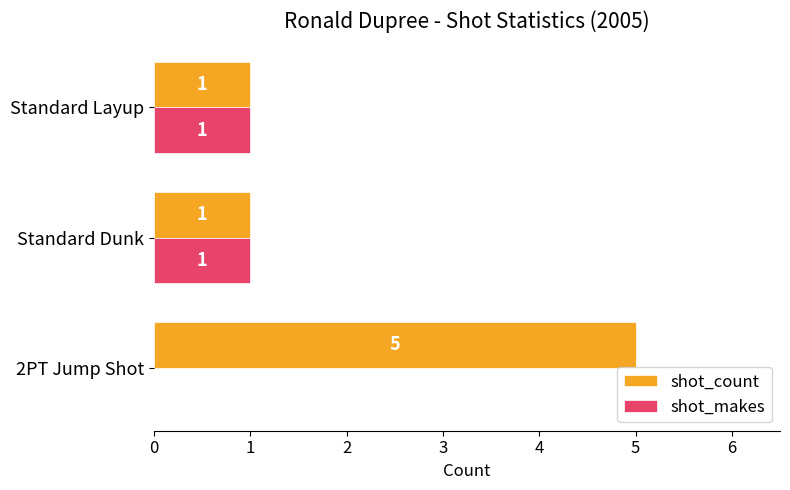

Count the number of data series in this chart.

2